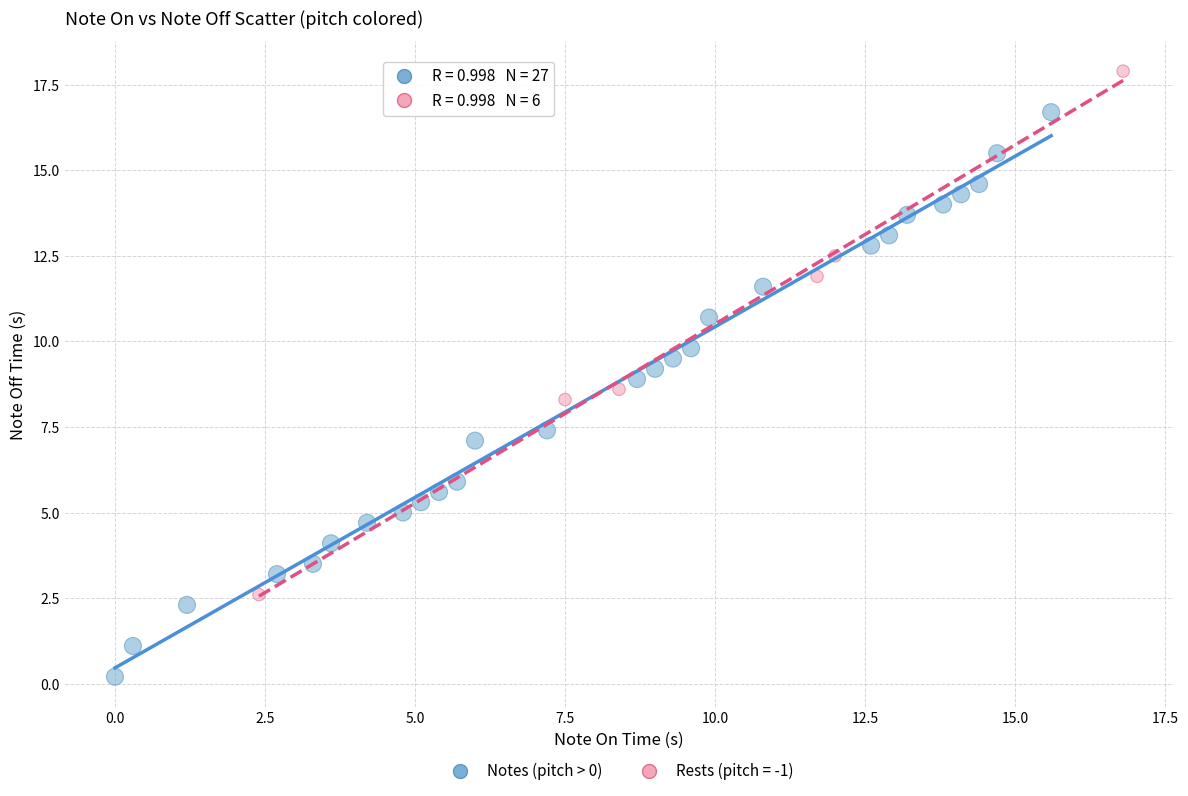

Which series reaches the minimum Y coordinate?

Notes (pitch > 0)